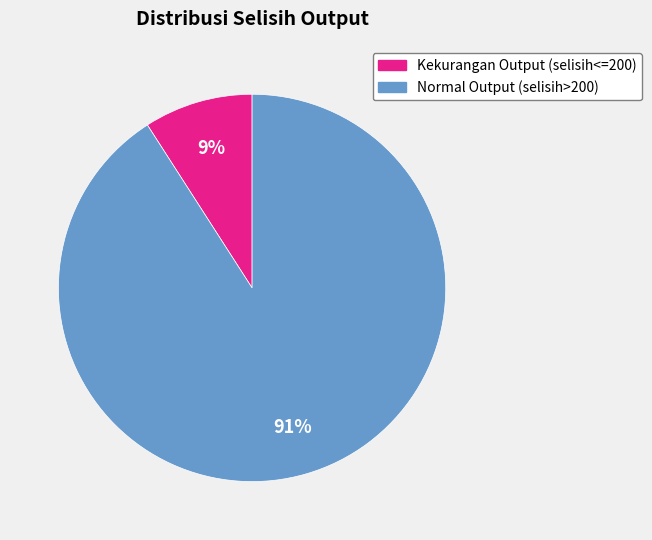

Count the number of slices in the pie.

2